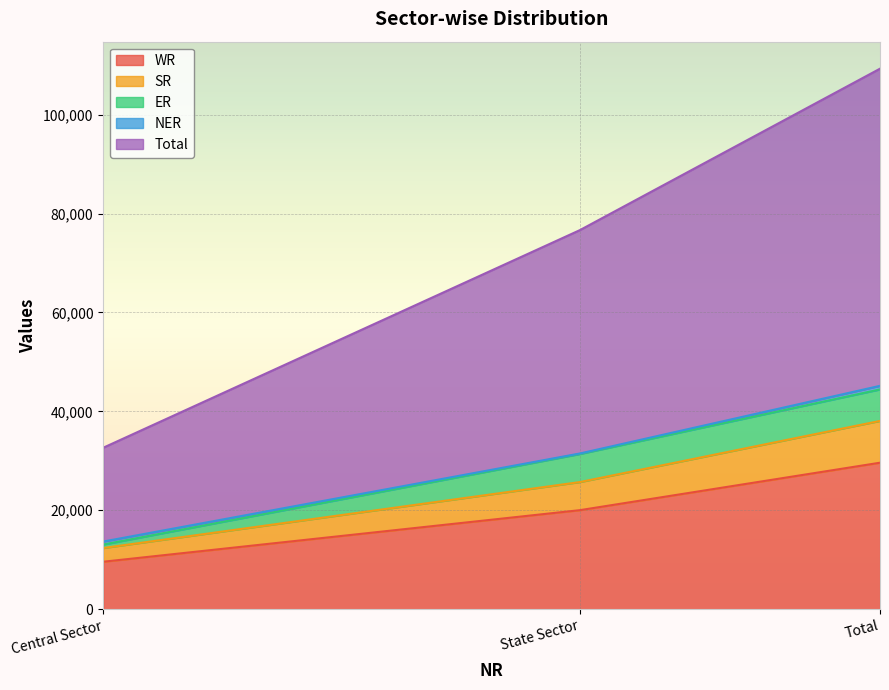

List the labels in order of WR value, largest first.

Total, State Sector, Central Sector